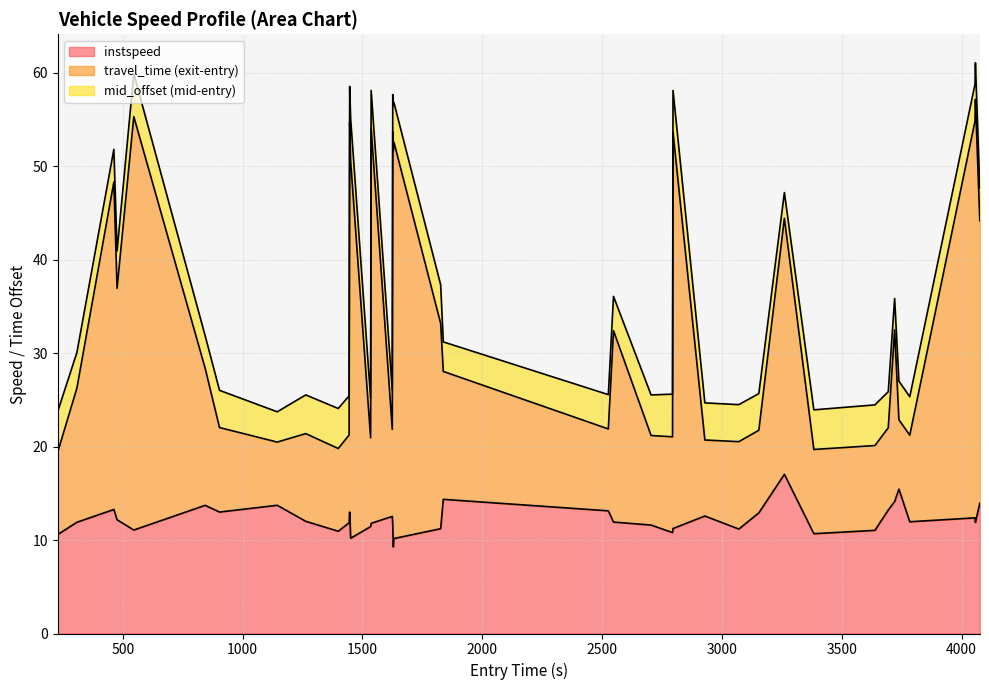

What is the maximum value for instspeed?

17.0